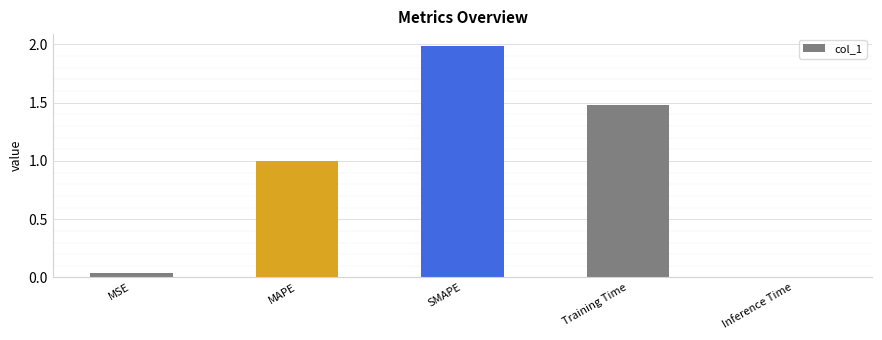

Rank the categories by value from highest to lowest.

SMAPE, Training Time, MAPE, MSE, Inference Time